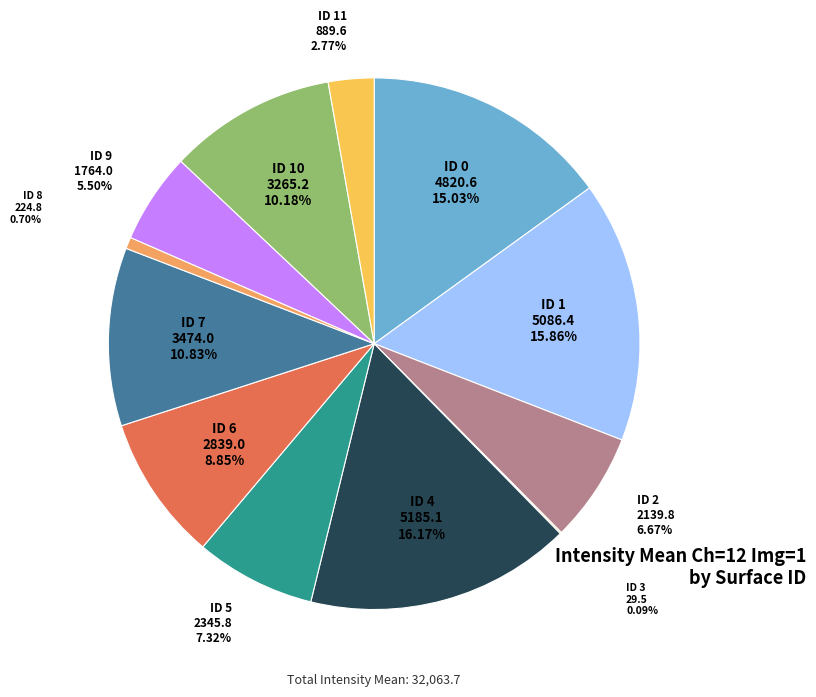

To the nearest percent, what portion does ID 11 represent?

3%